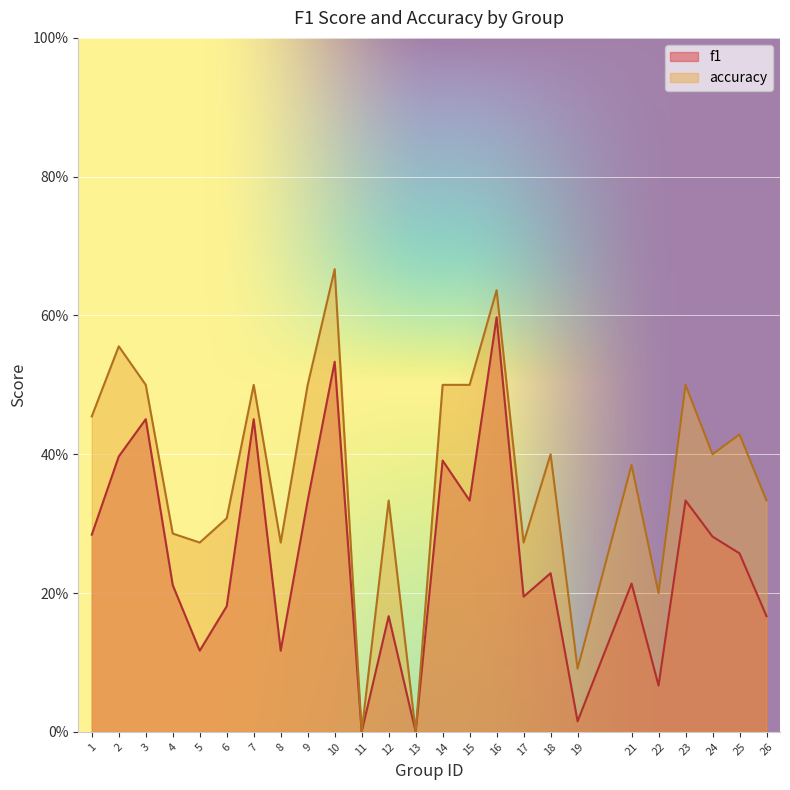

Where is accuracy nearest to the value 0?

11